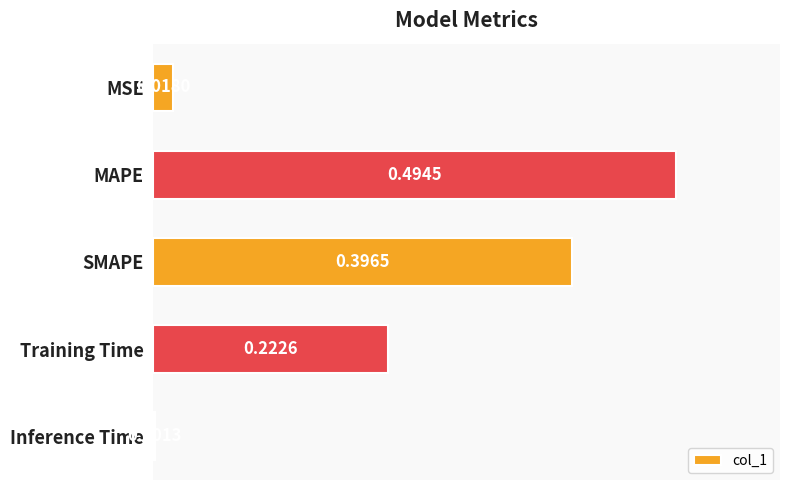

What is the change in value from MSE to Training Time?

+0.2